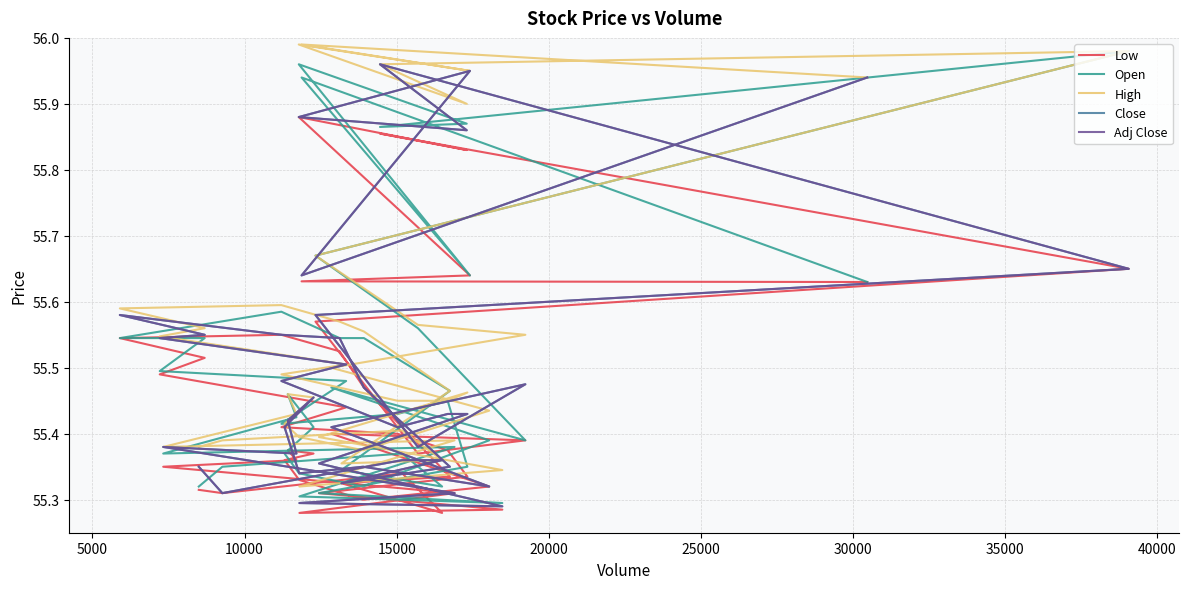

True or false: Low and Close intersect in this chart.

False